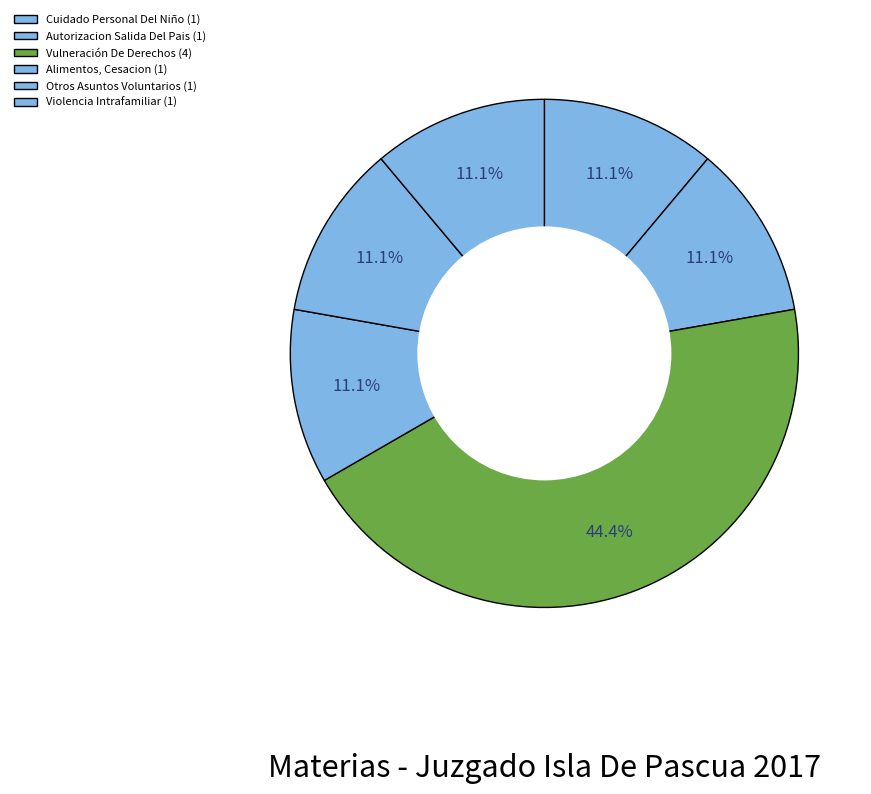

How many segments does this pie chart have?

6